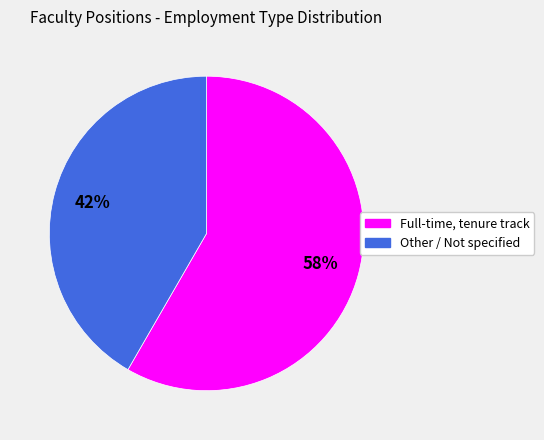

To the nearest percent, what is the combined percentage of Other / Not specified and Full-time, tenure track?

100%